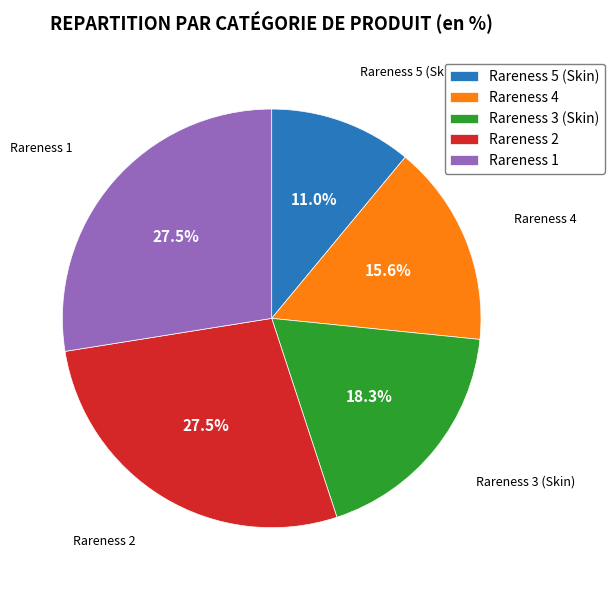

Which slice is the smallest?

Rareness 5 (Skin)